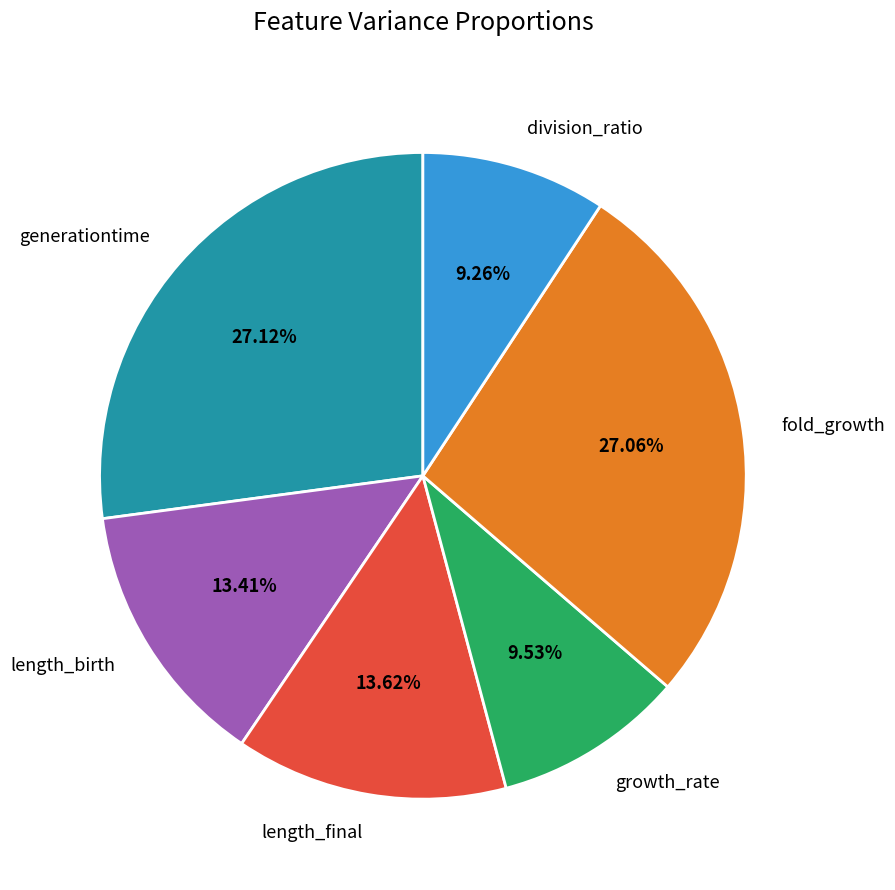

Is generationtime the majority of the pie?

No